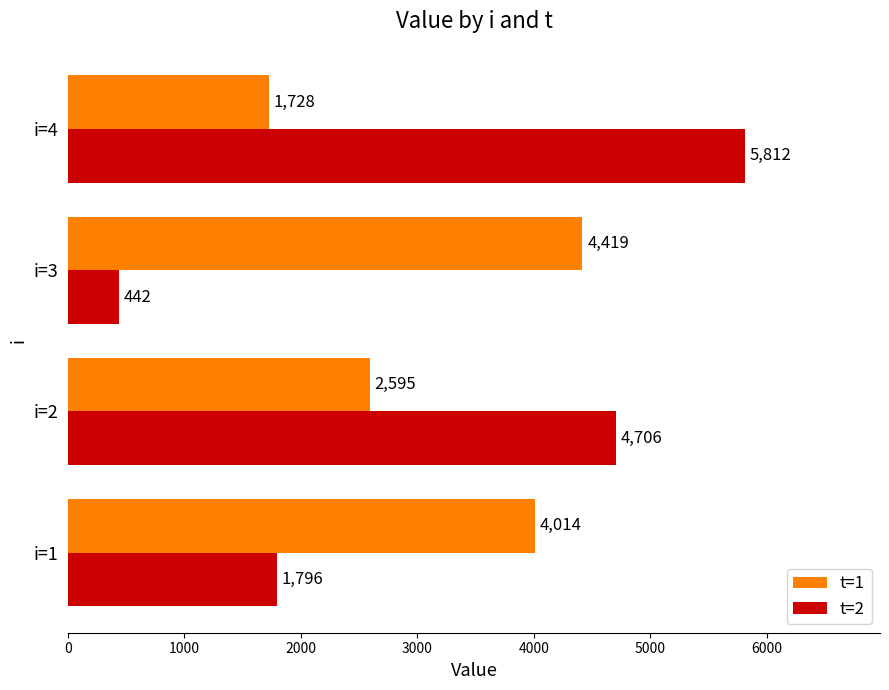

True or false: t=1 has a value of 490.7 at i=4.

False